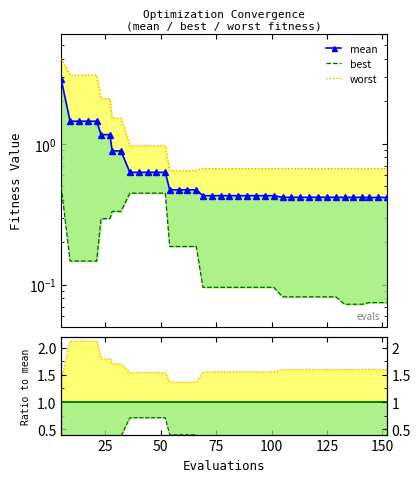

Which series changed the most between 113 and 148?

best